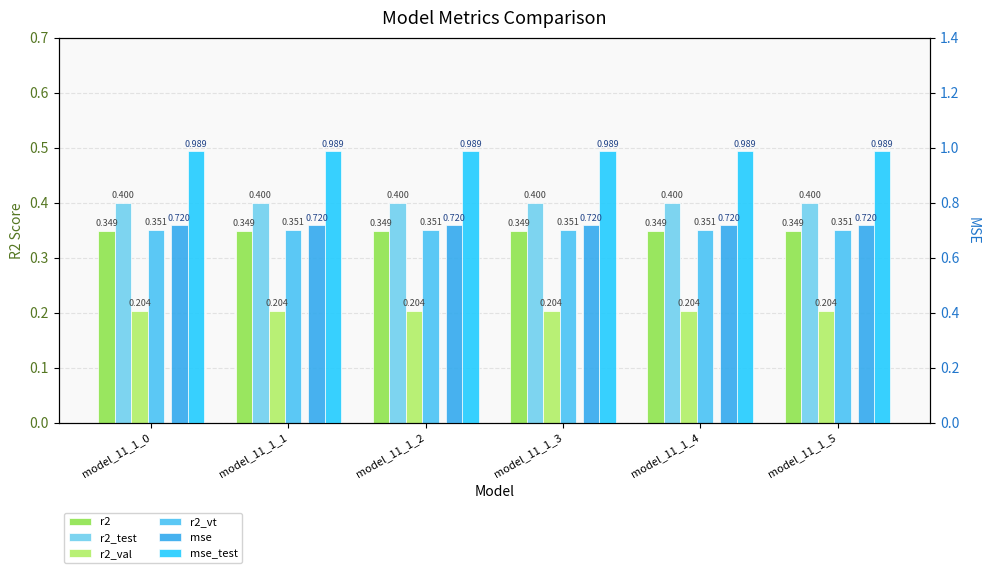

What is the maximum value for mse_test?

1.0